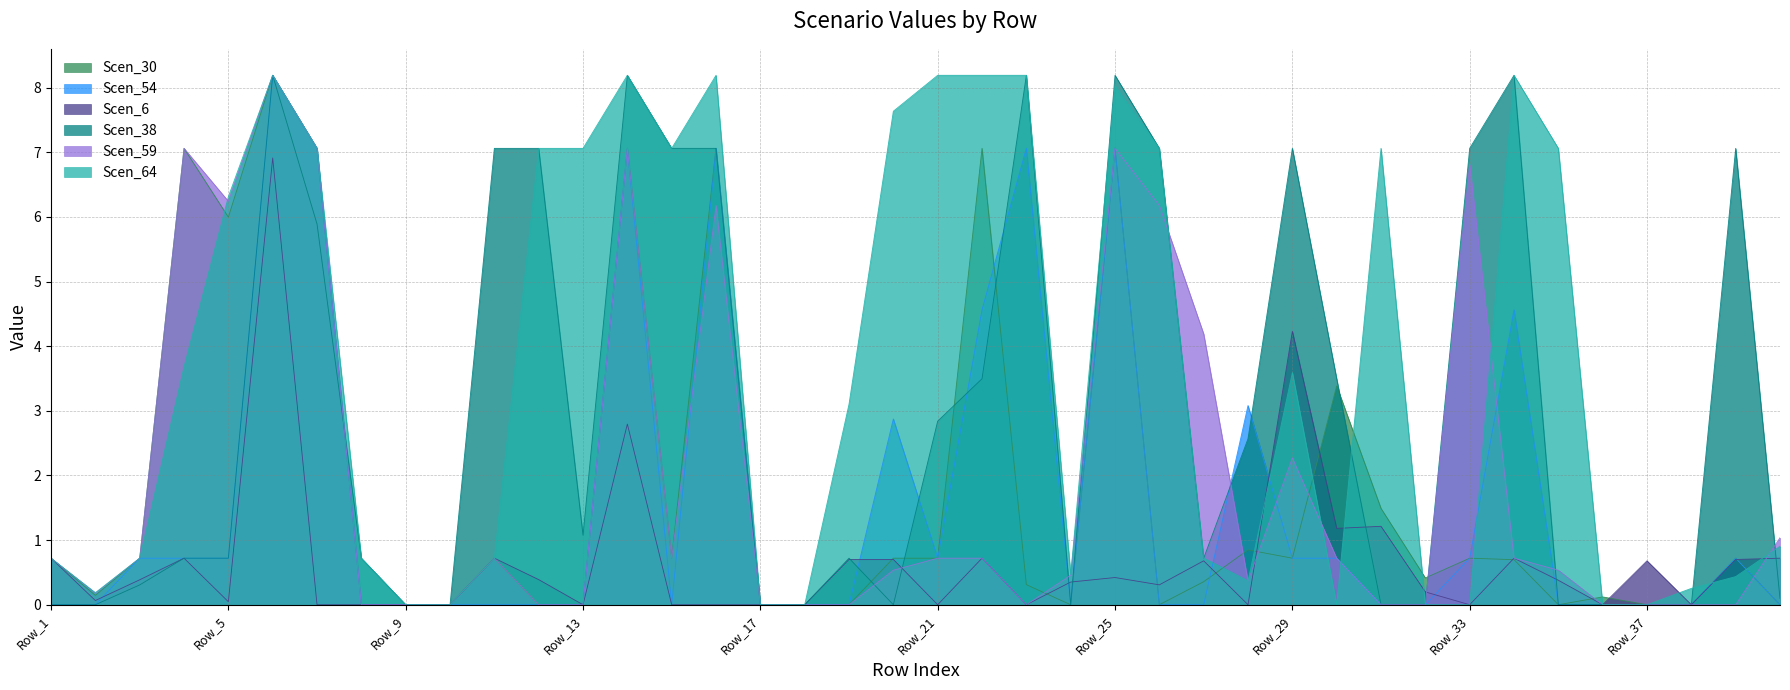

The Scen_59 series shows 1.0 at Row_40. True or false?

True